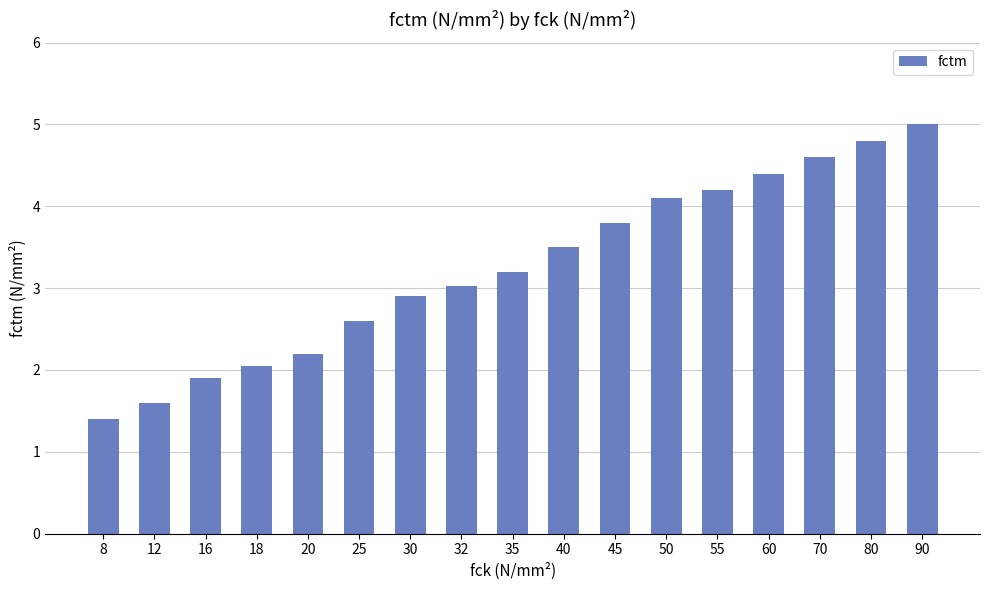

Which label corresponds to the largest value in the chart?

90